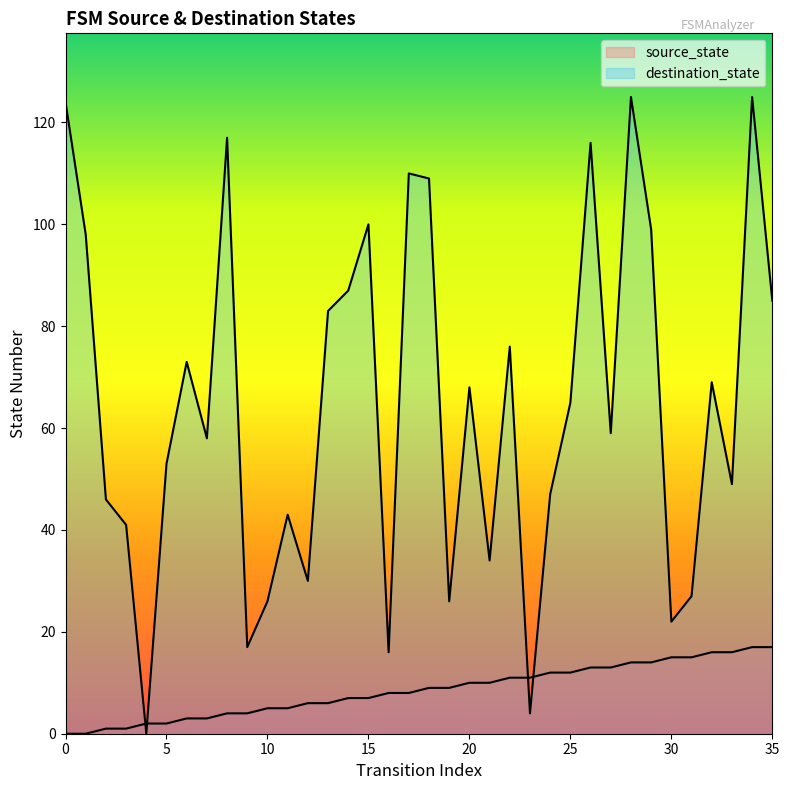

Where does the source_state series first go above 9?

20